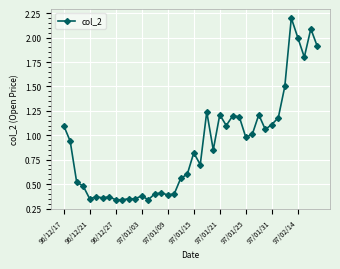

What is the value of the 30th point from the left?

1.0